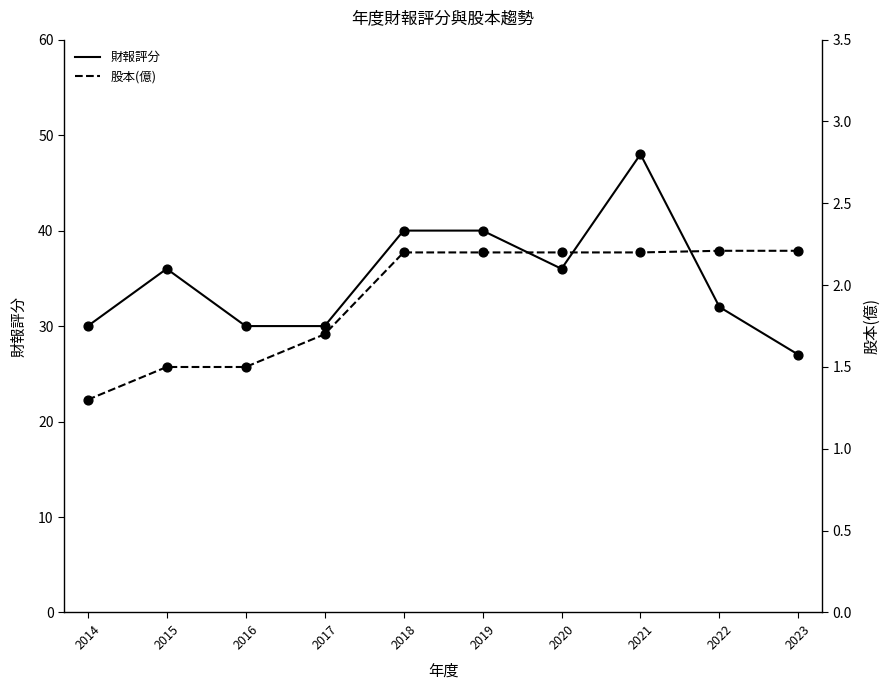

What are all the series names shown in the legend?

財報評分, 股本(億)